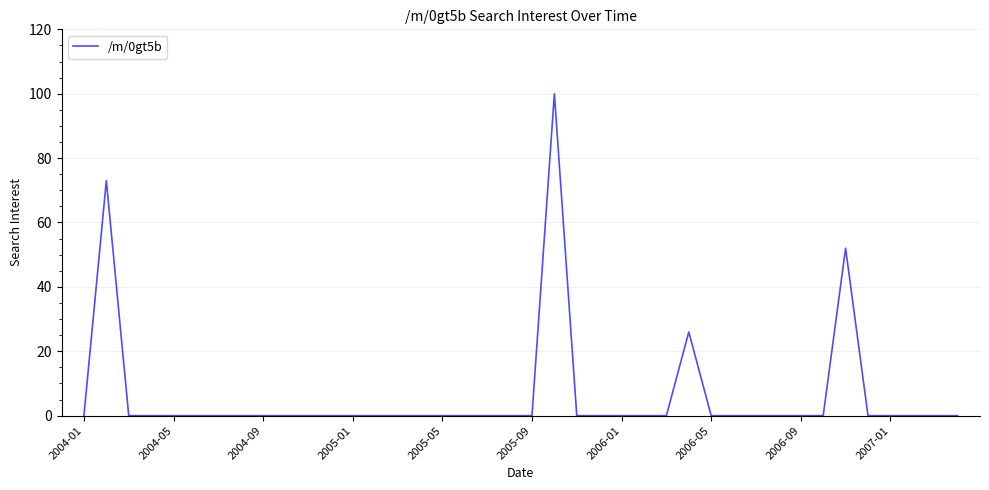

What is the sum of all values?

251